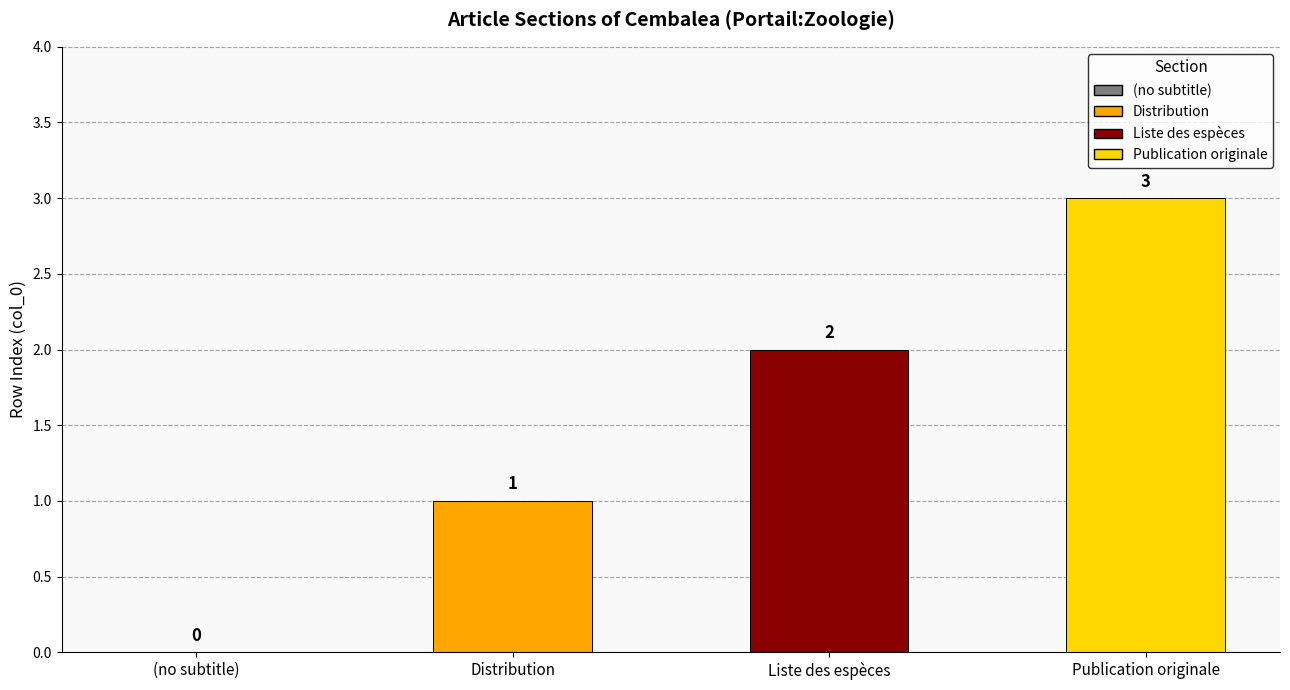

True or false: the data shows 3 at Publication originale.

True